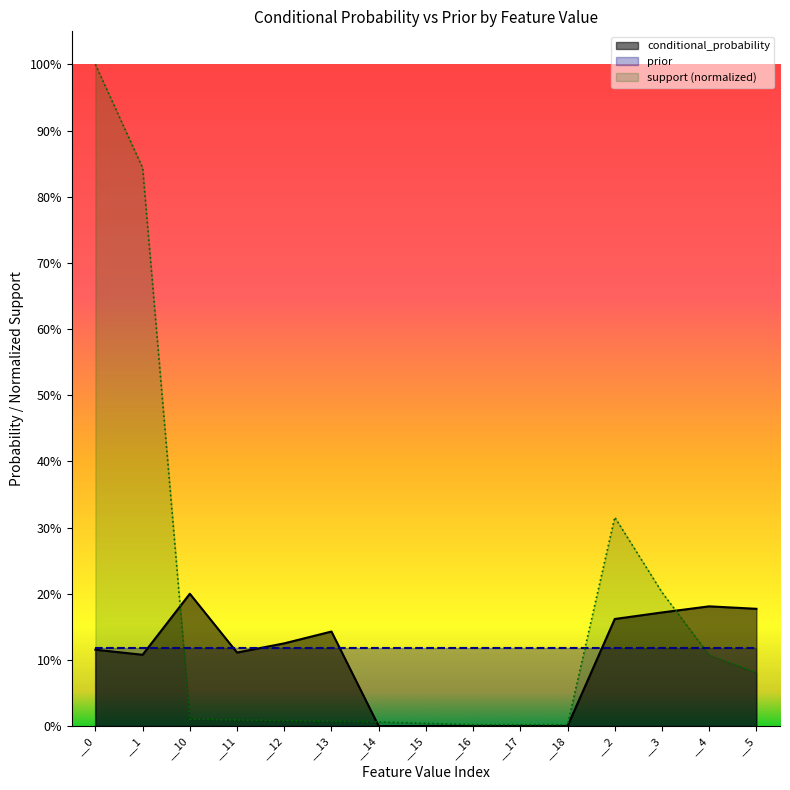

What is the maximum value for support_normalized?

1.0